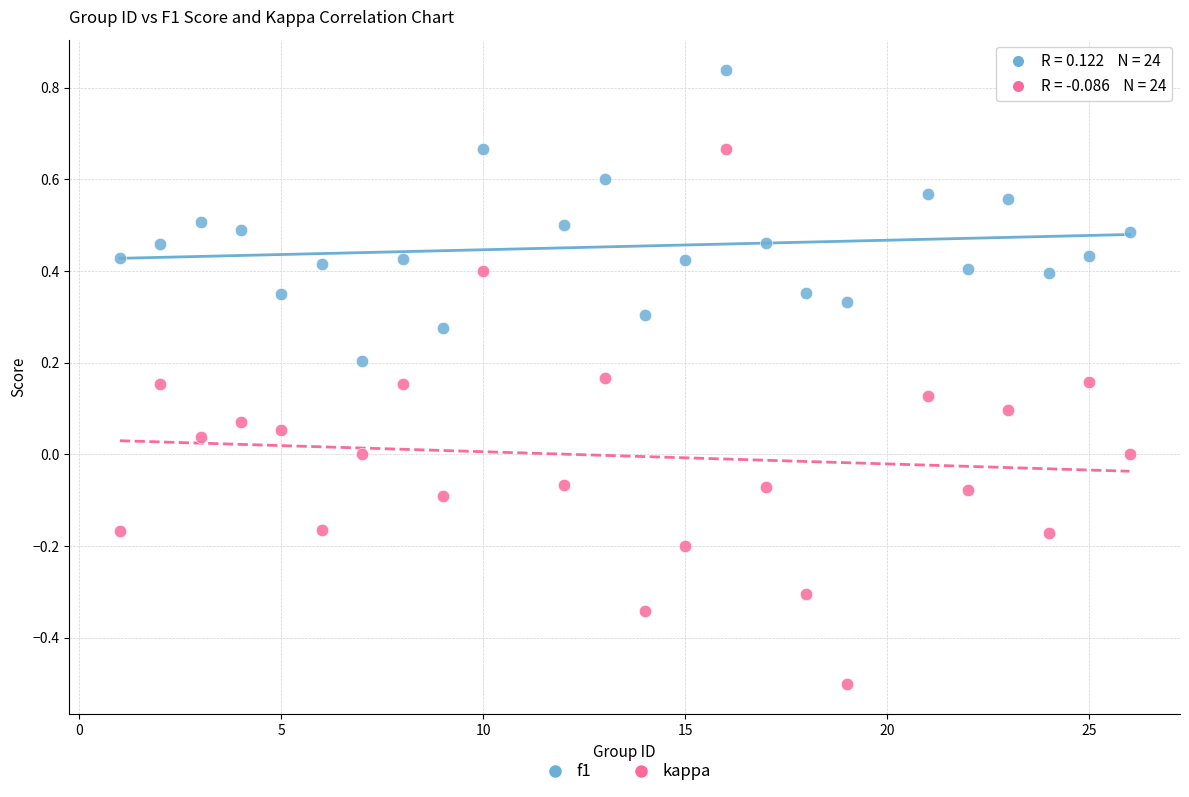

Which series reaches the minimum Y coordinate?

kappa